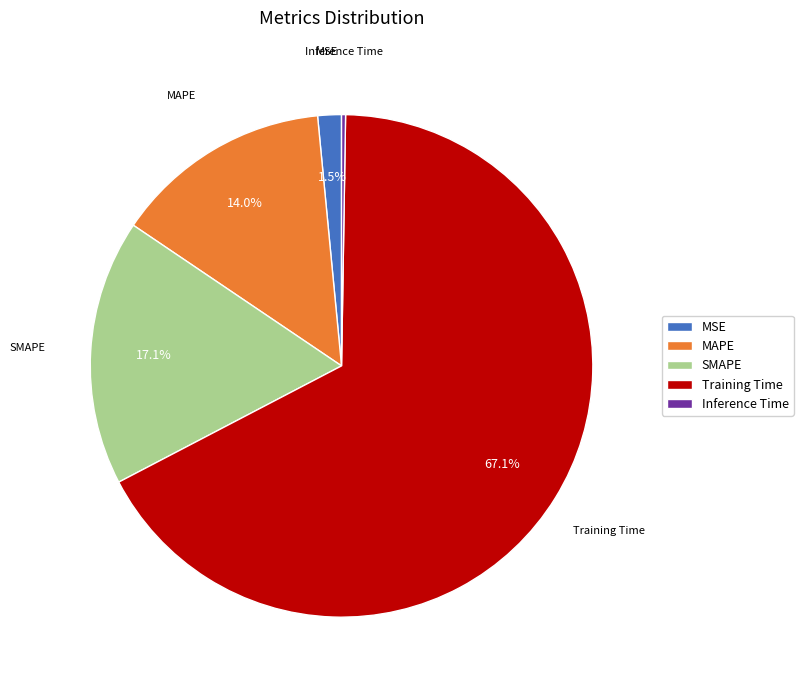

Which category has the biggest portion of the pie?

Training Time